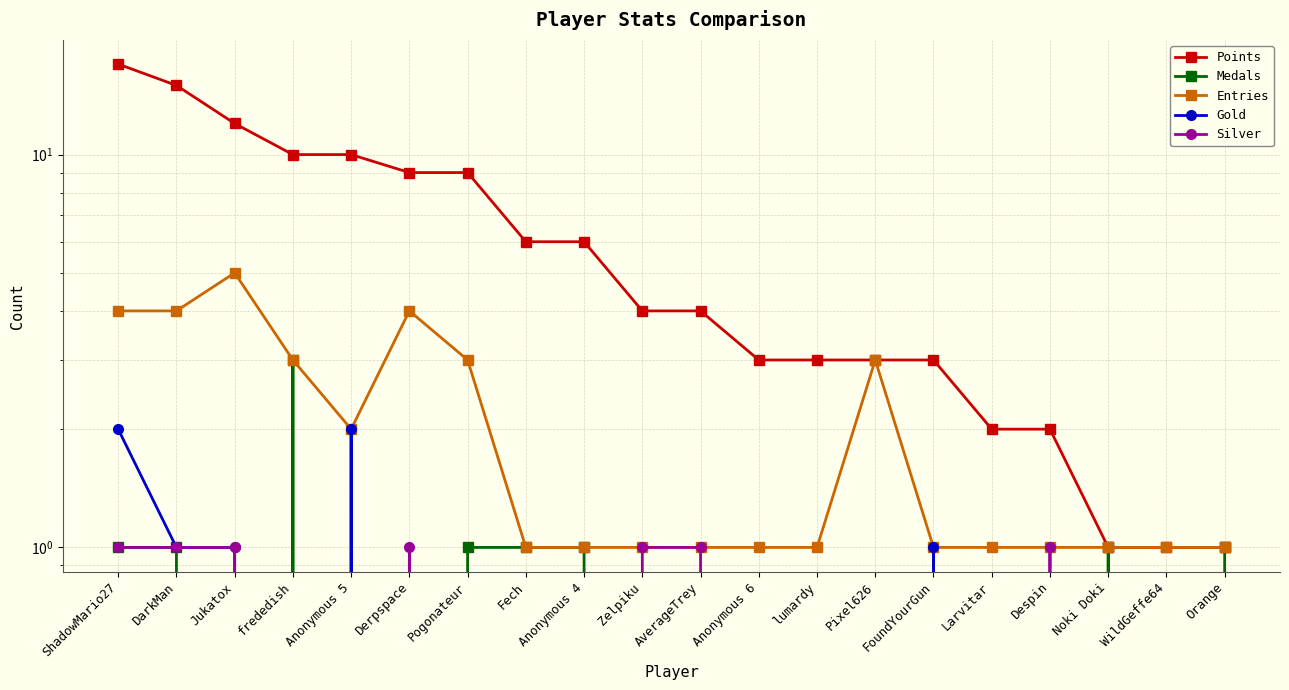

At which label does Gold reach its peak?

ShadowMario27